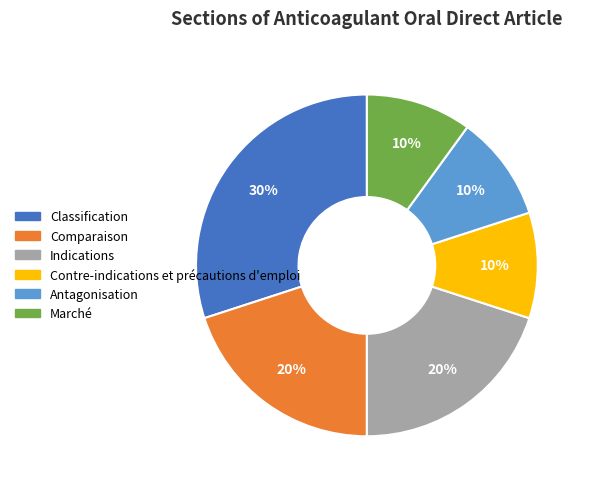

How many slices are in this pie chart?

6